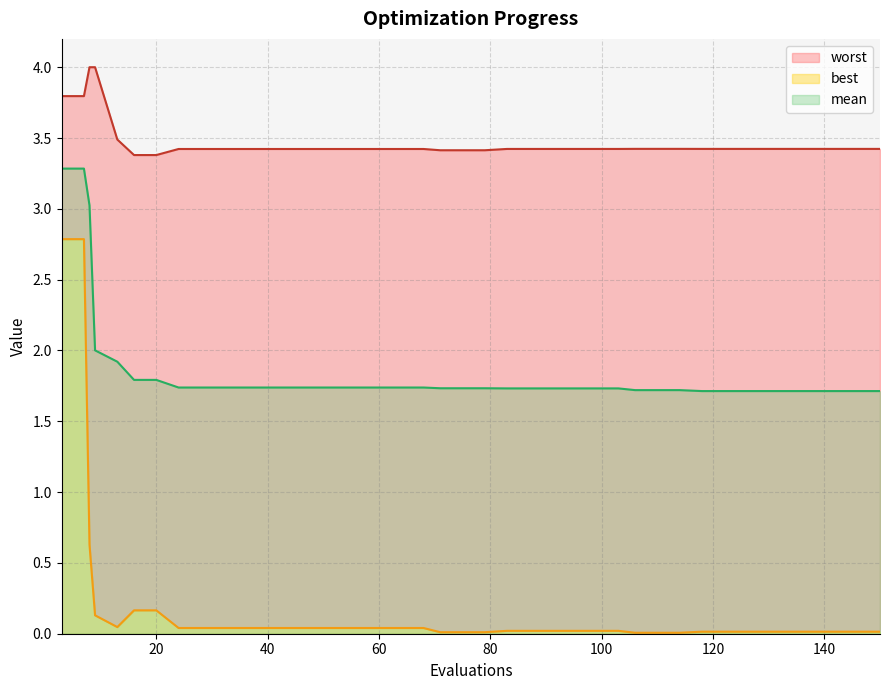

Which series has the largest range (max minus min)?

best